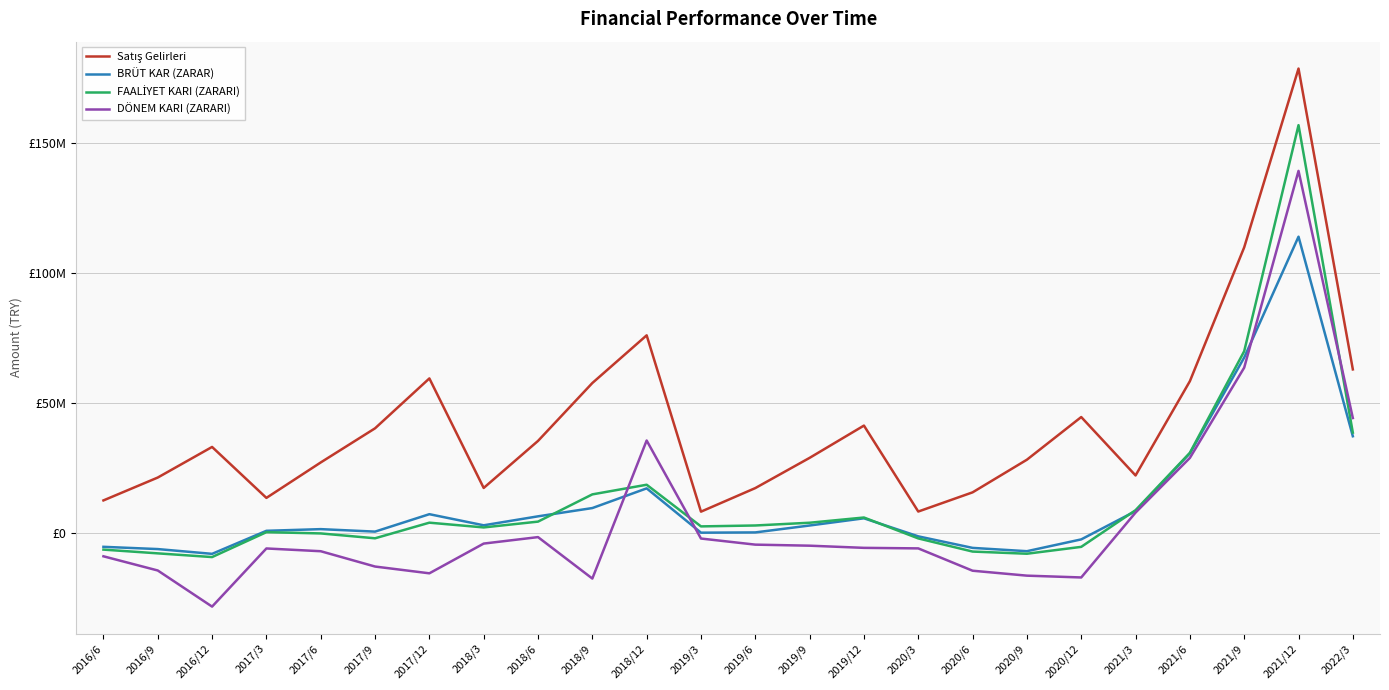

Does the chart display data point markers on the line(s)?

No